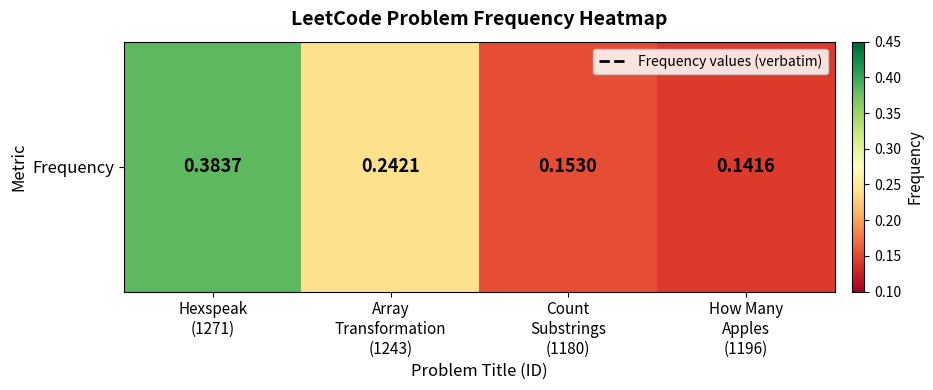

What is the maximum value shown in the chart?

0.4